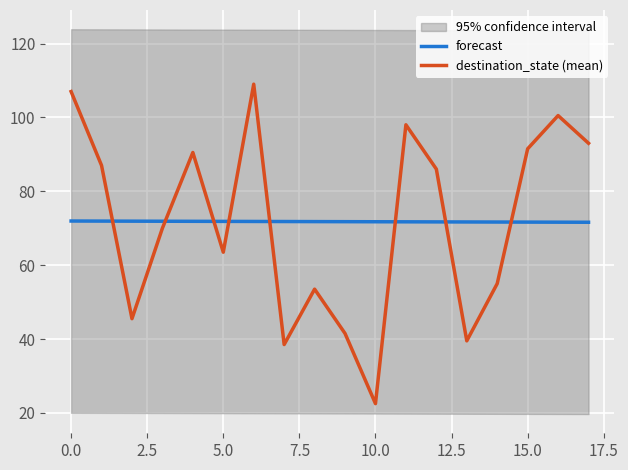

Reading left to right, extract all data points from this chart.

forecast: 71.9	71.9	71.9	71.9	71.9	71.8	71.8	71.8	71.8	71.8	71.7	71.7	71.7	71.7	71.7	71.7	71.6	71.6
destination_state (mean): 107.0	87.0	45.5	70.0	90.5	63.5	109.0	38.5	53.5	41.5	22.5	98.0	86.0	39.5	55.0	91.5	100.5	93.0